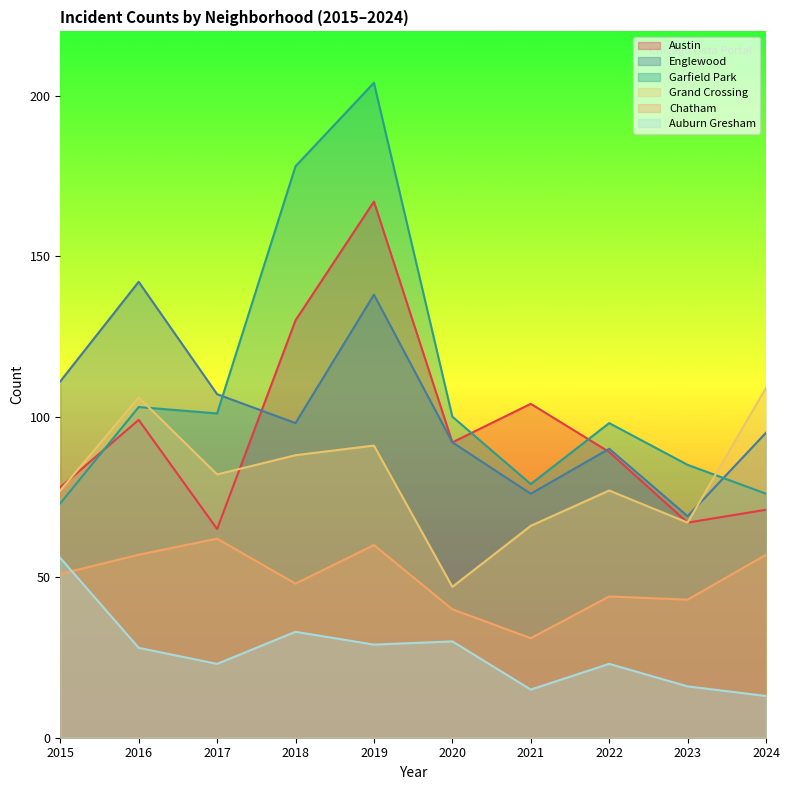

Reading right to left, list all the values displayed in this chart.

Austin: 2024=71	2023=67	2022=89	2021=104	2020=92	2019=167	2018=130	2017=65	2016=99	2015=78
Englewood: 2024=95	2023=69	2022=90	2021=76	2020=92	2019=138	2018=98	2017=107	2016=142	2015=111
Garfield Park: 2024=76	2023=85	2022=98	2021=79	2020=100	2019=204	2018=178	2017=101	2016=103	2015=73
Grand Crossing: 2024=109	2023=67	2022=77	2021=66	2020=47	2019=91	2018=88	2017=82	2016=106	2015=77
Chatham: 2024=57	2023=43	2022=44	2021=31	2020=40	2019=60	2018=48	2017=62	2016=57	2015=51
Auburn Gresham: 2024=13	2023=16	2022=23	2021=15	2020=30	2019=29	2018=33	2017=23	2016=28	2015=56